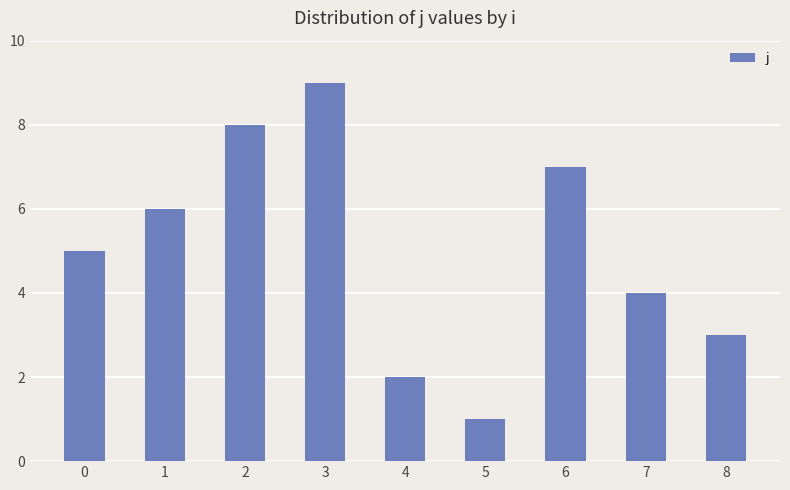

Reading left to right, list all the values displayed in this chart.

0=5	1=6	2=8	3=9	4=2	5=1	6=7	7=4	8=3